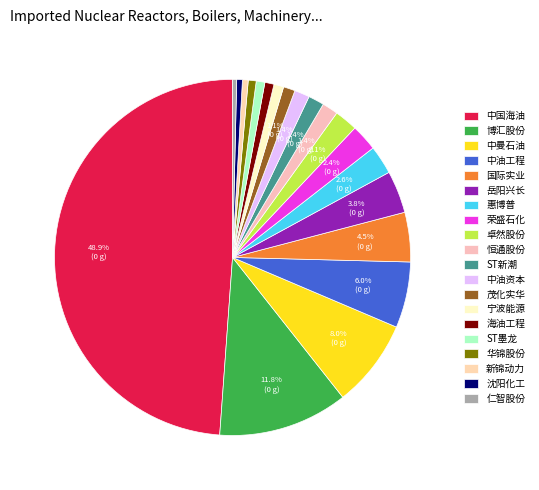

What is the smallest slice in the pie chart?

仁智股份